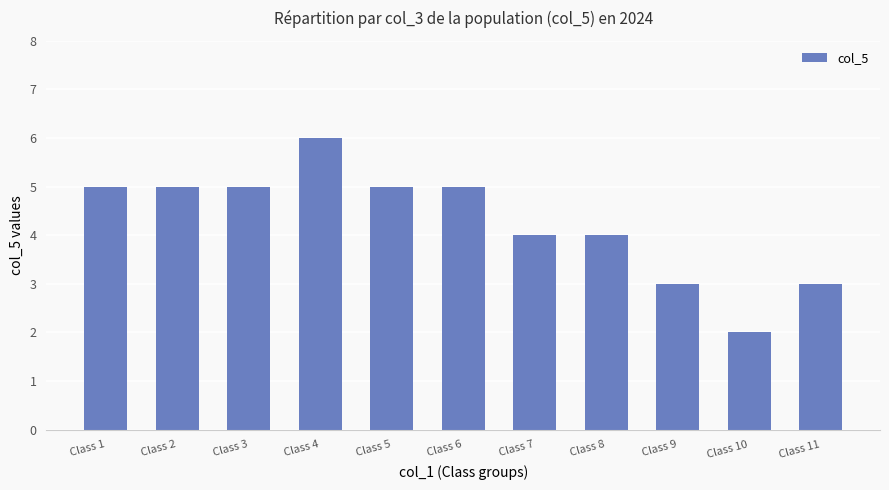

What is the ratio of the value at Class 2 to the value at Class 4?

0.8